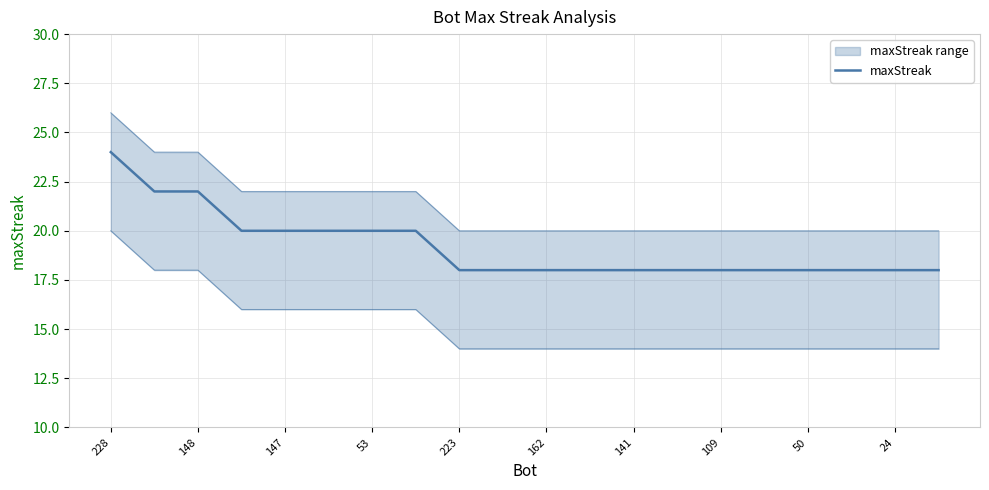

What is the difference between the second highest and minimum values?

4